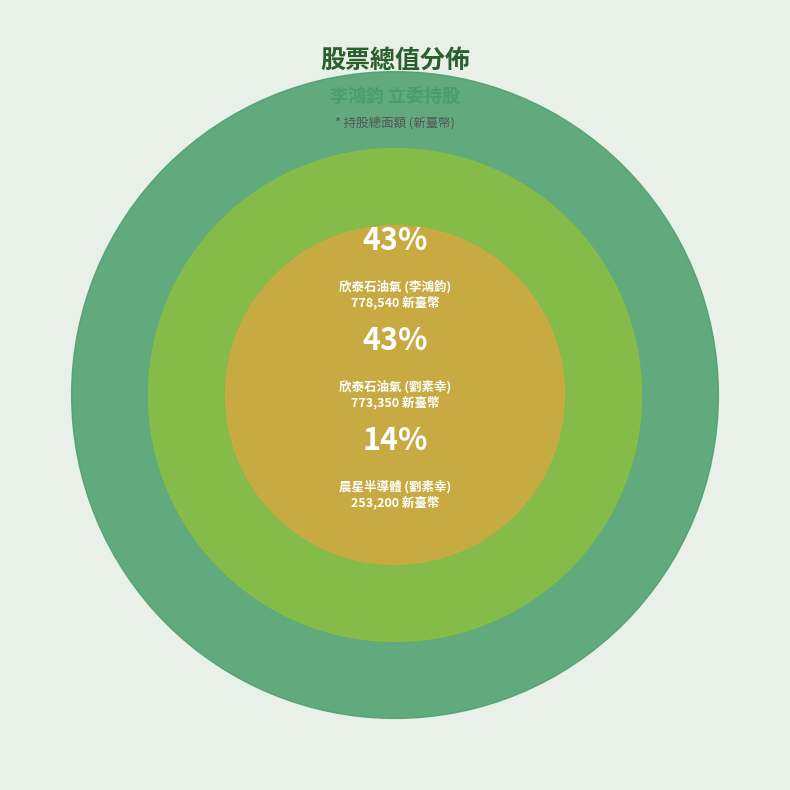

To the nearest percent, what is the difference between the largest and smallest slice percentages?

29%